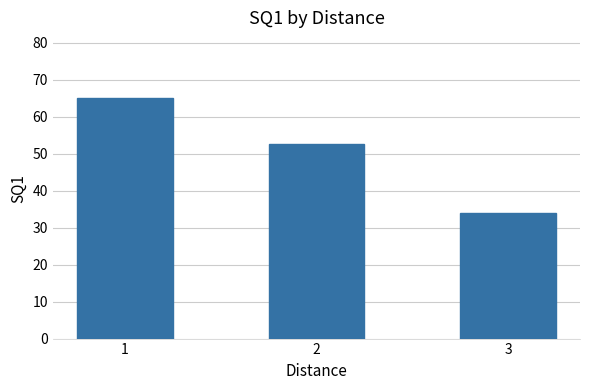

True or false: the data shows 13.6 at 2.

False